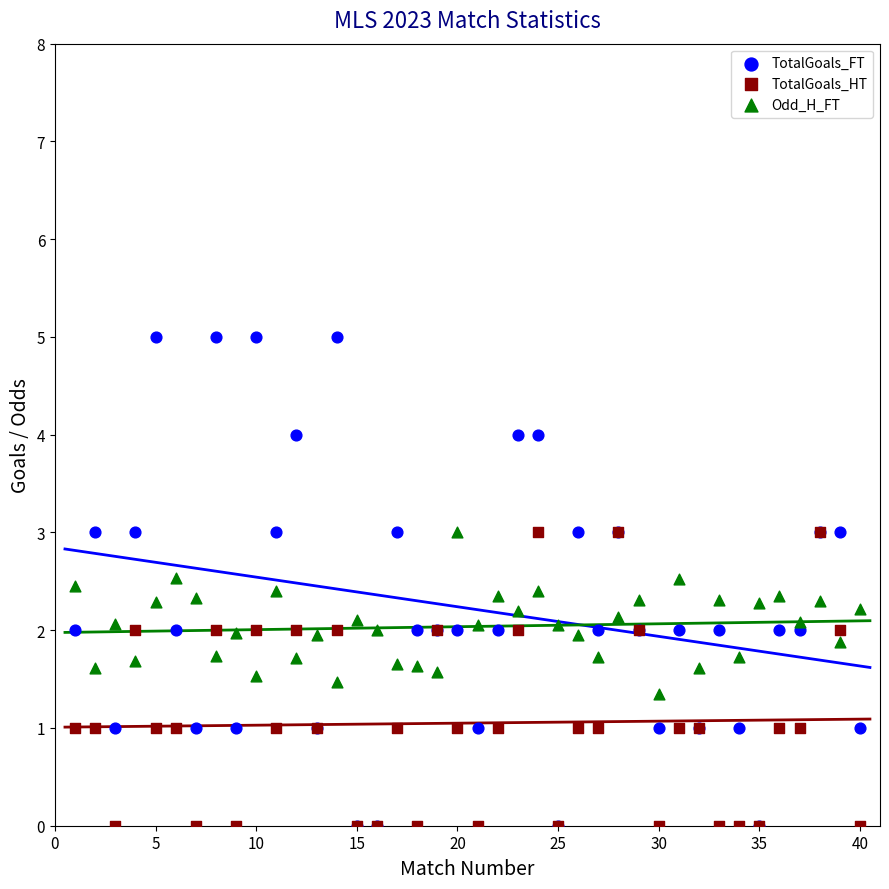

Which series reaches the maximum Y coordinate?

TotalGoals_FT